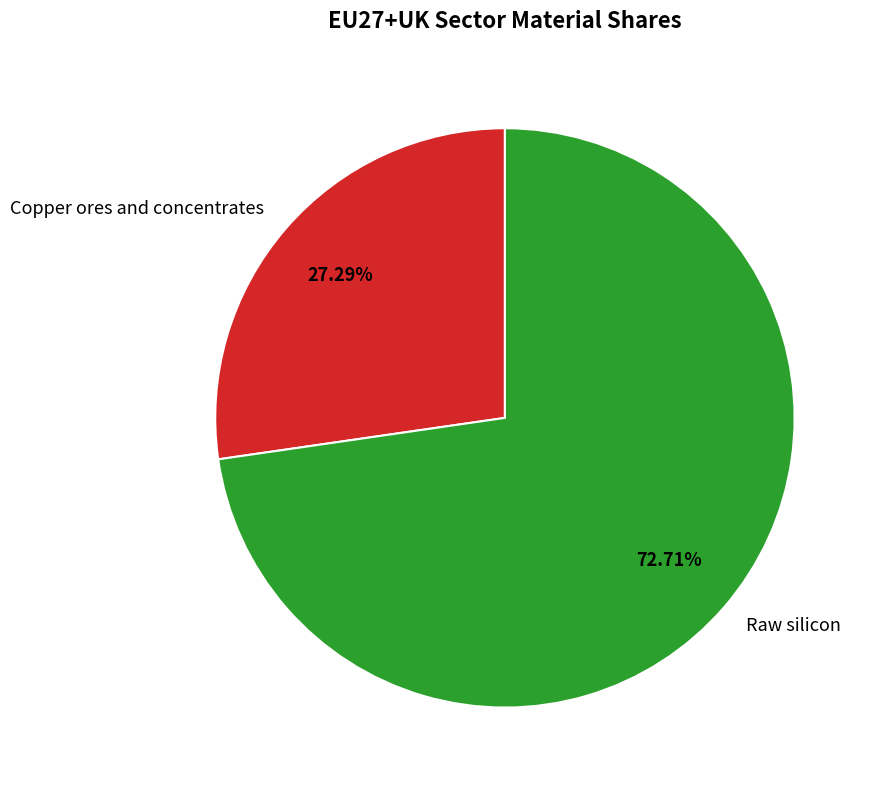

Which slice is the largest?

Raw silicon